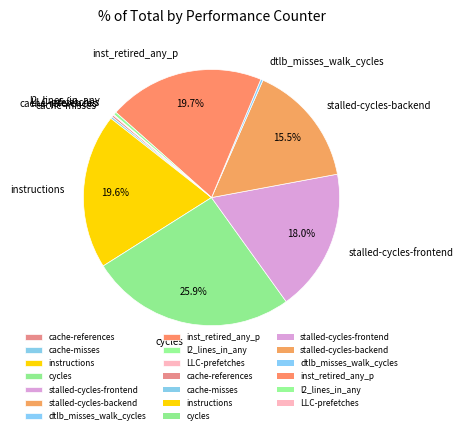

What portion of the pie excludes stalled-cycles-frontend?

82.0%